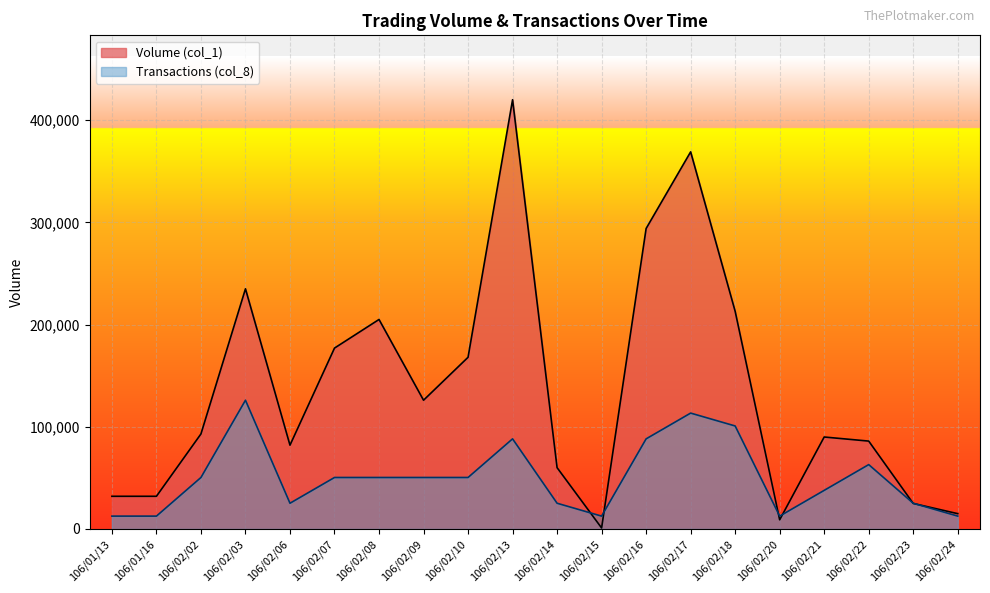

What is the label of the 1st point from the right?

106/02/24